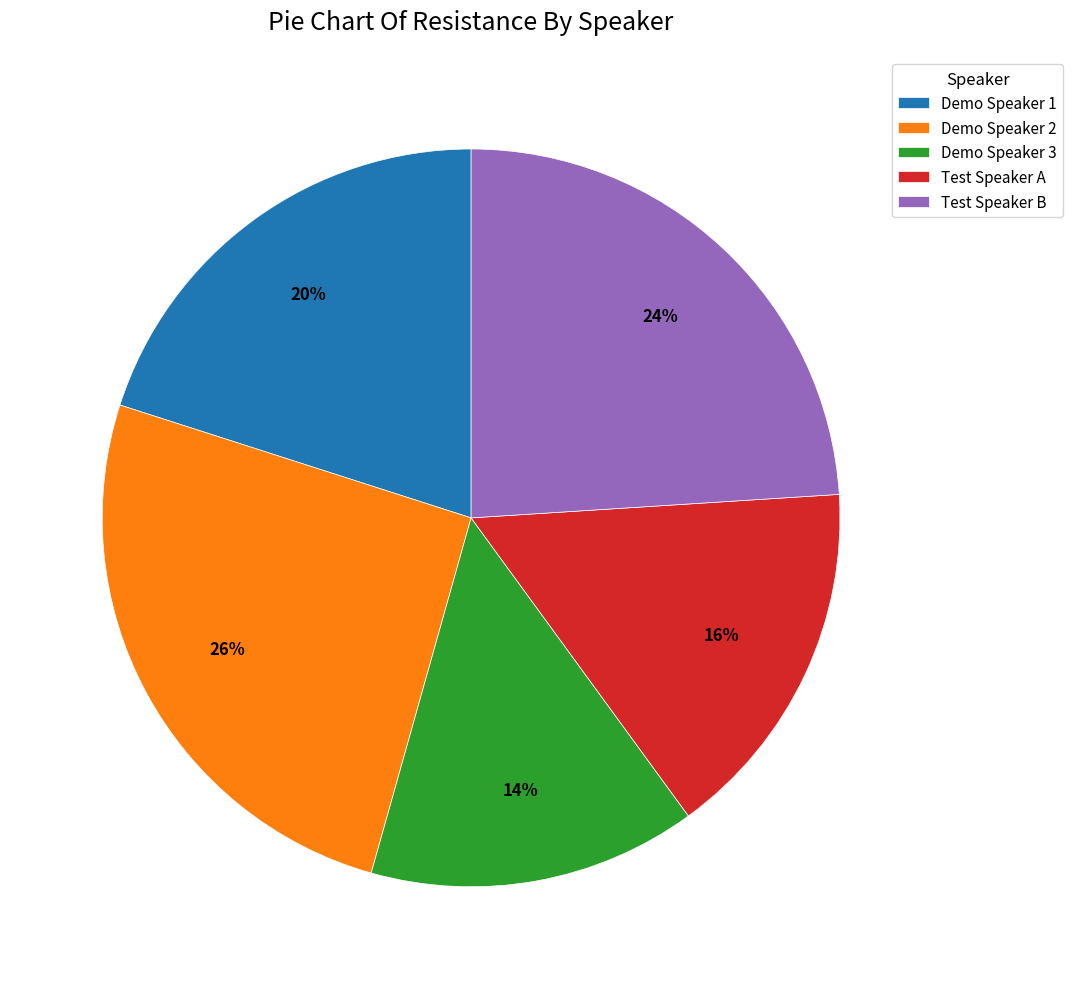

Which has a higher value, Demo Speaker 2 or Test Speaker A?

Demo Speaker 2